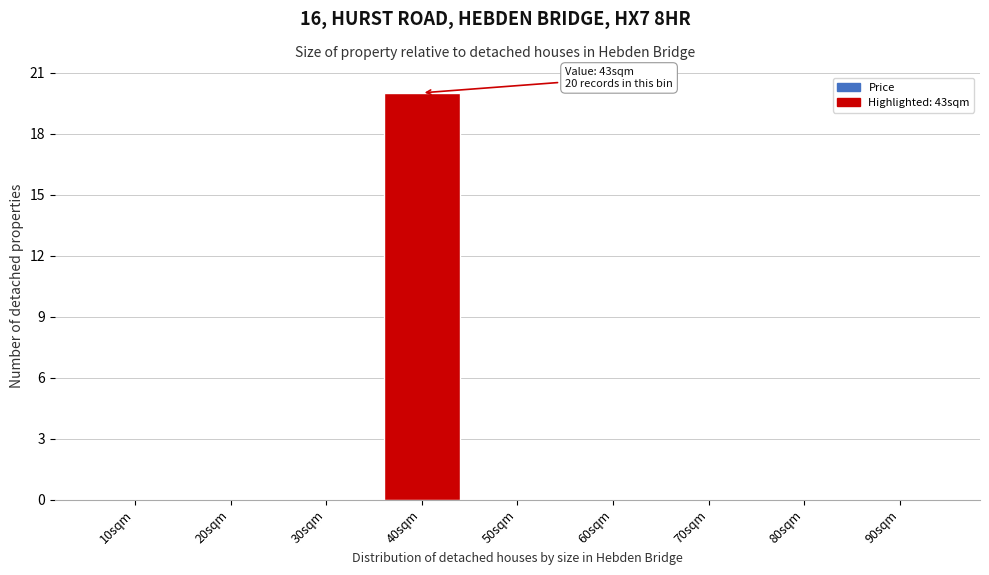

Reading left to right, extract all data points from this chart.

10sqm=0	20sqm=0	30sqm=0	40sqm=20	50sqm=0	60sqm=0	70sqm=0	80sqm=0	90sqm=0